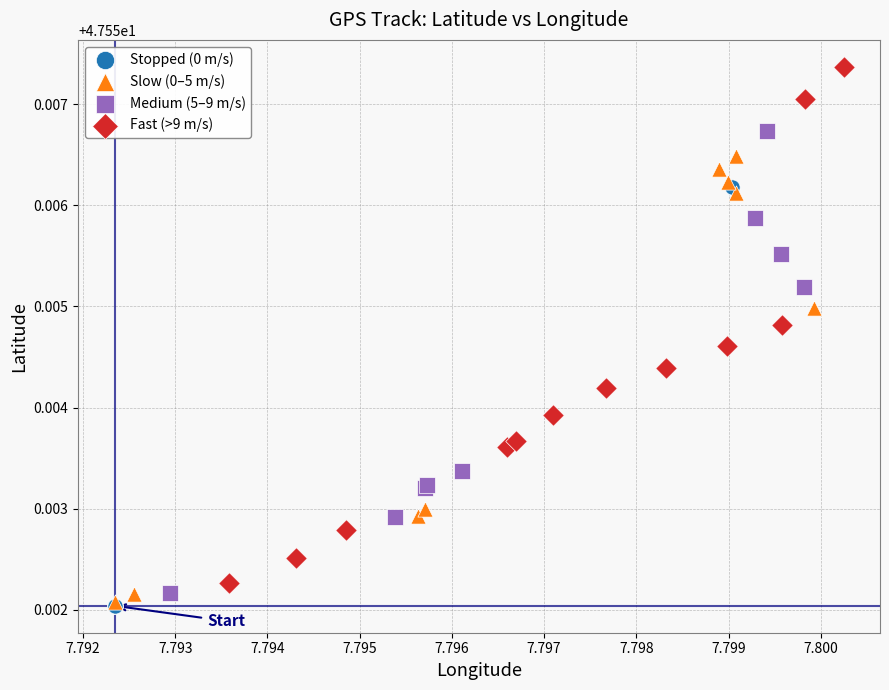

Which series contains the highest Y value?

Fast (>9 m/s)